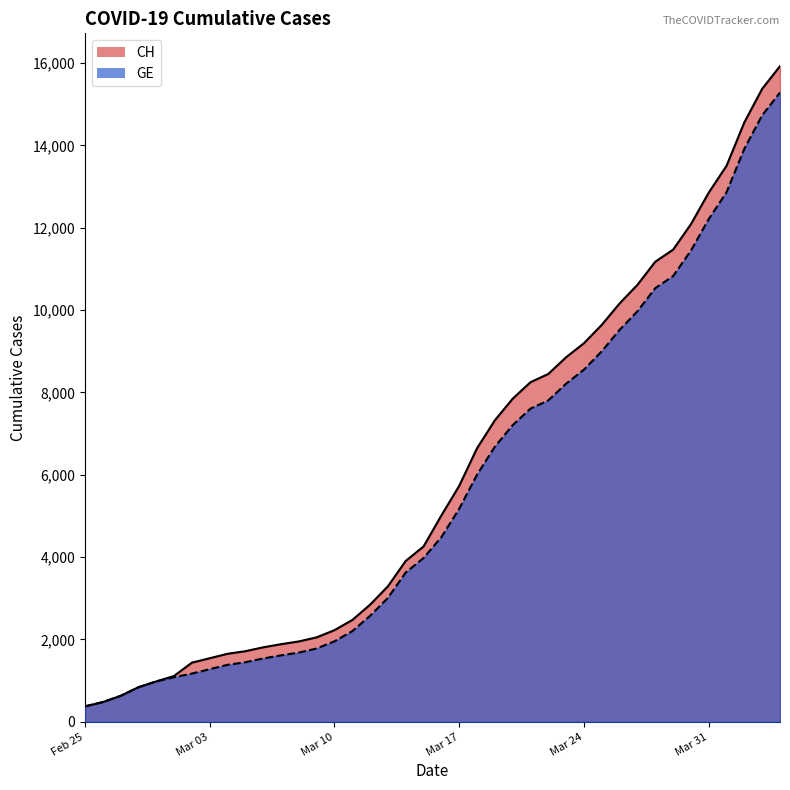

The value of GE at 22 is 3951. True or false?

False